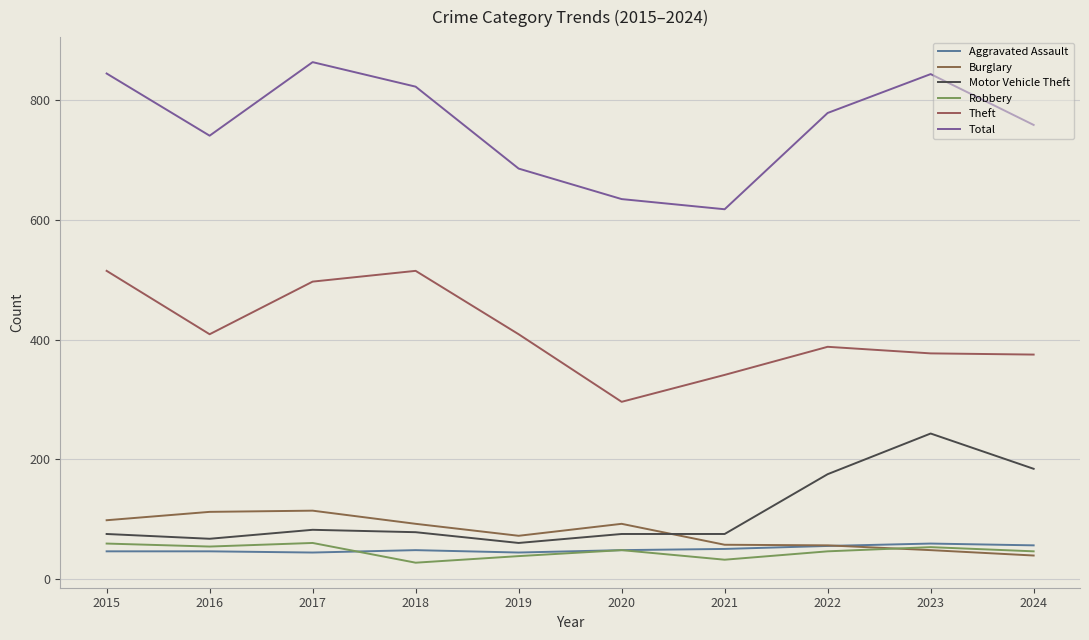

Reading left to right, list all the values displayed in this chart.

Aggravated Assault: 46	46	44	48	44	48	50	55	59	56
Burglary: 98	112	114	92	72	92	57	56	48	39
Motor Vehicle Theft: 75	67	82	78	60	75	75	175	243	184
Robbery: 59	54	60	27	38	48	32	46	53	46
Theft: 515	409	497	515	409	296	341	388	377	375
Total: 845	741	864	823	686	635	618	779	844	759